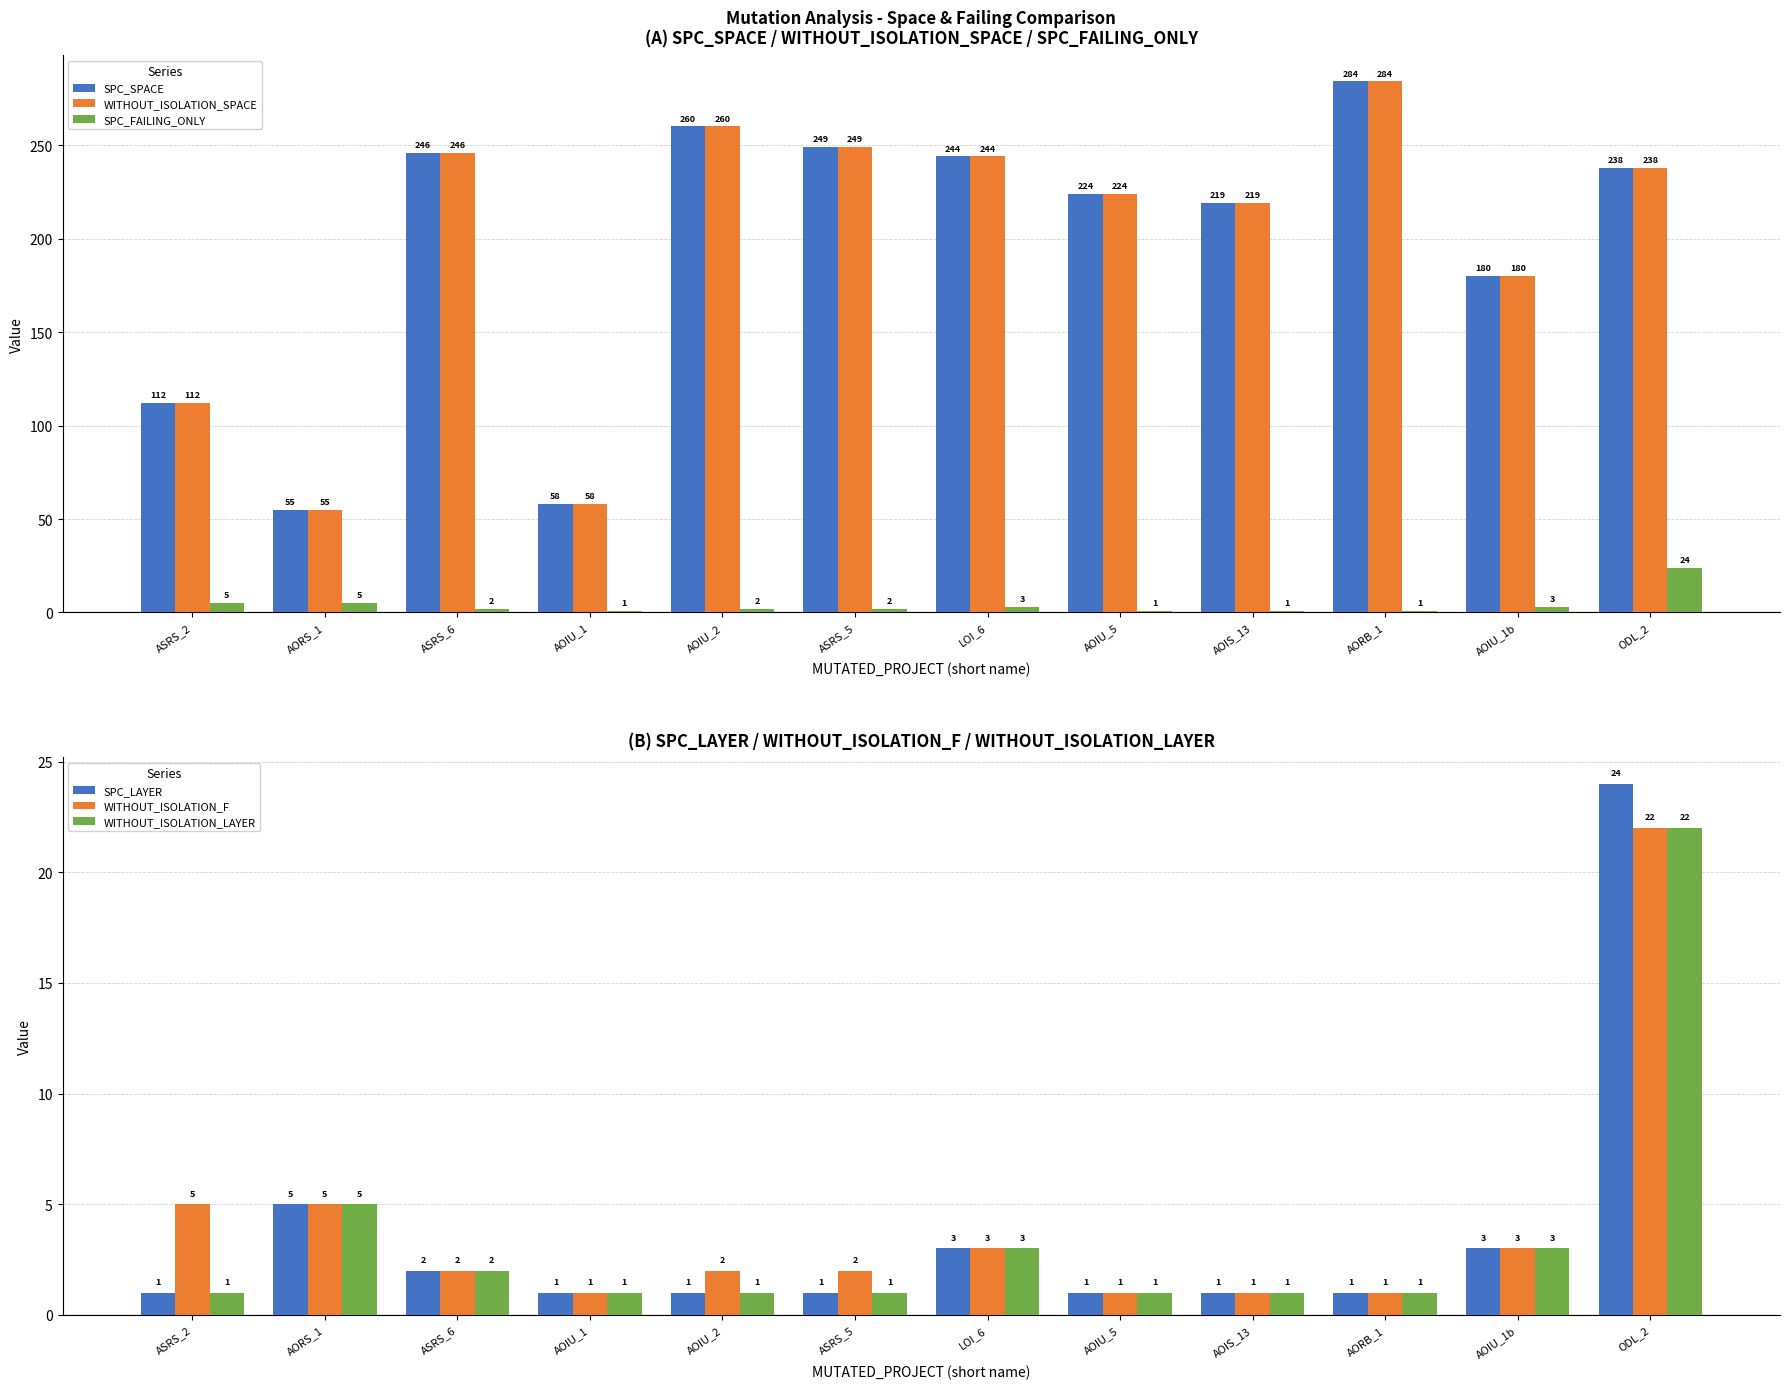

What is the total value across all series at AOIU_1?

120